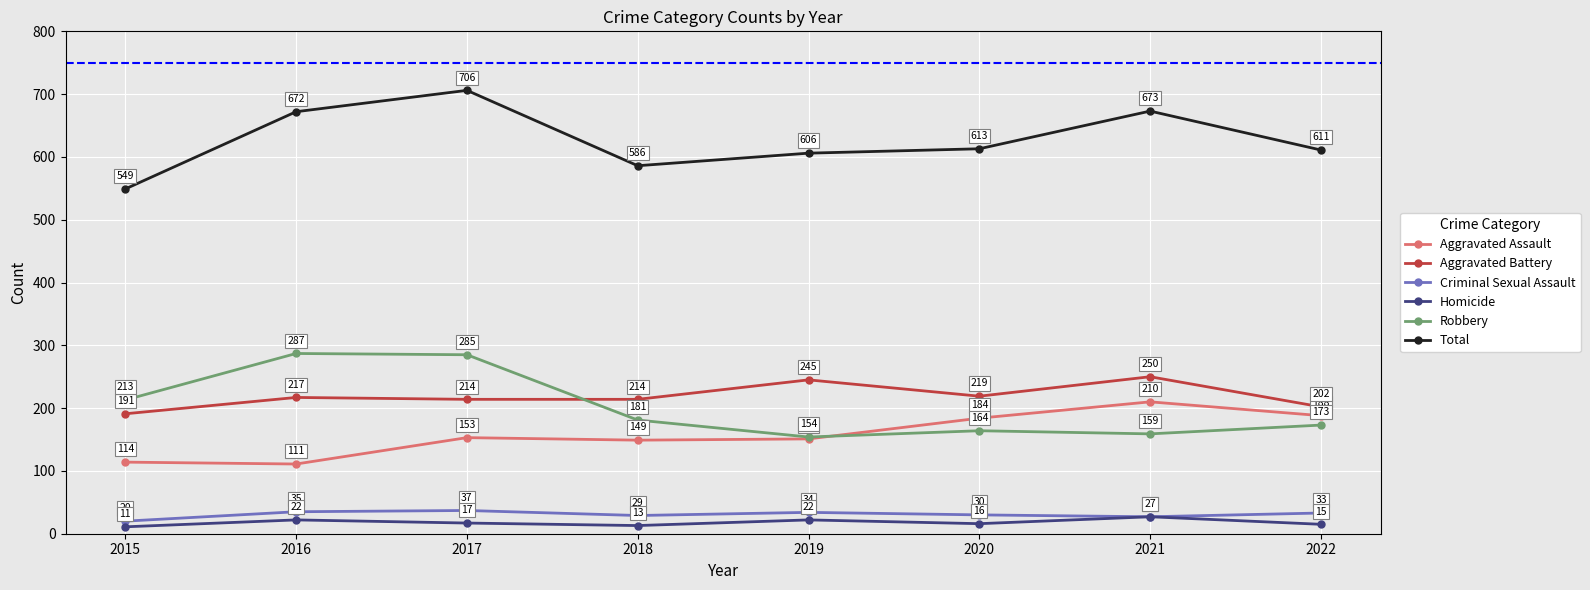

What is the smallest value displayed?

11